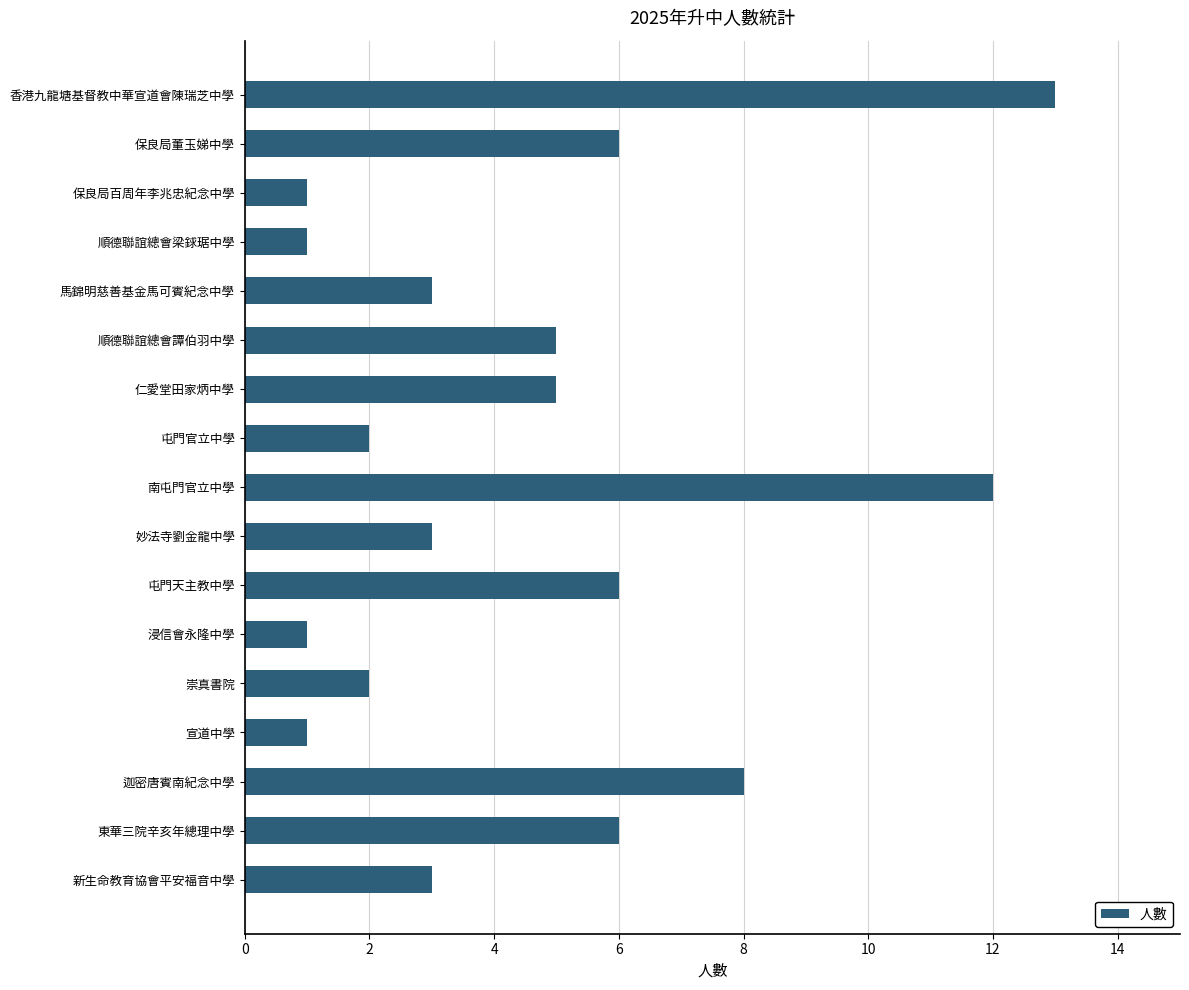

At which category does the chart reach its peak across all series?

香港九龍塘基督教中華宣道會陳瑞芝中學